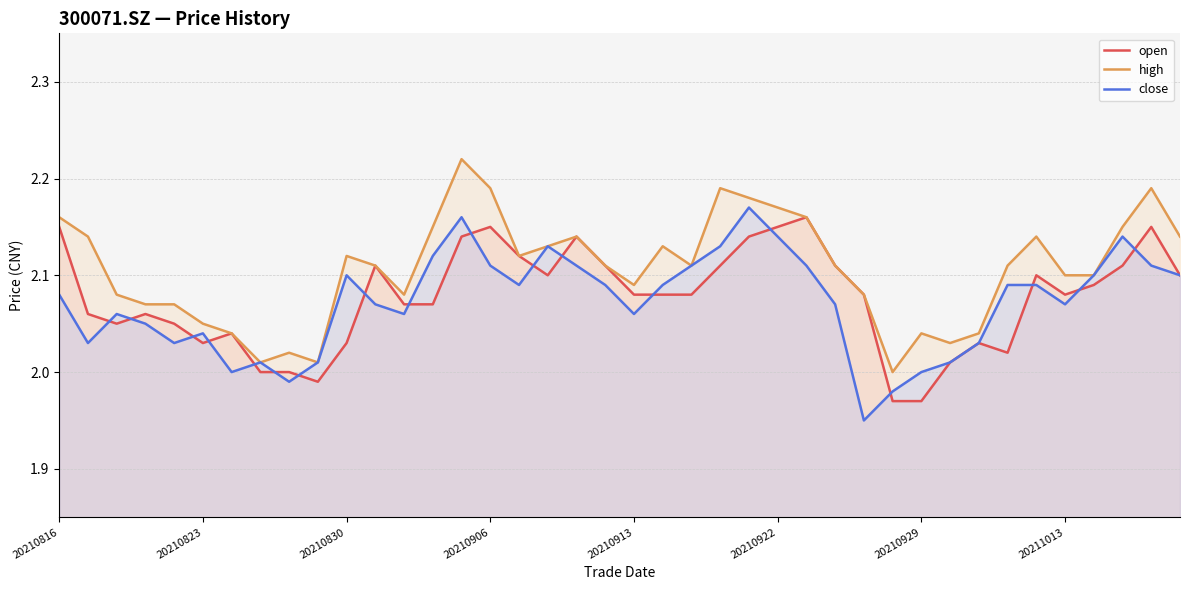

True or false: close has a value of 3.5 at 20210823.

False